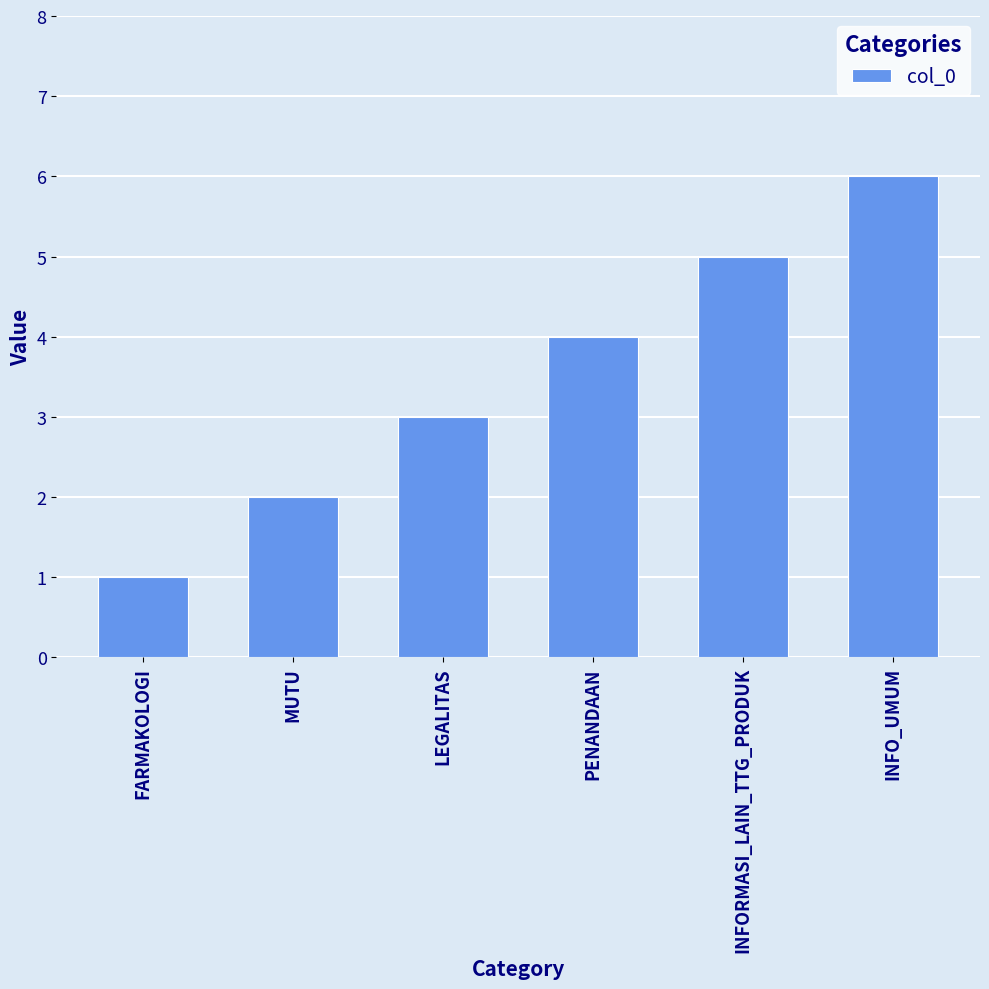

What is the average value?

4